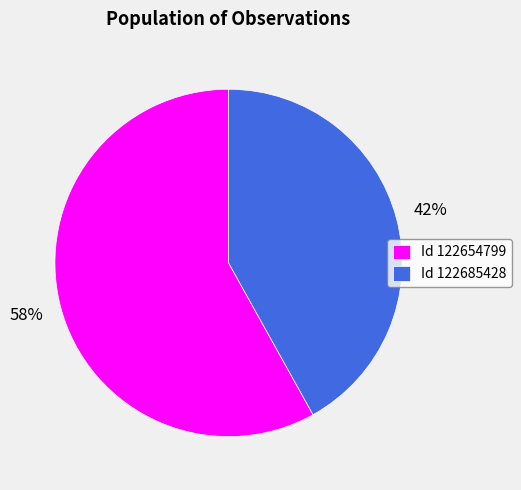

Does any single category account for the majority?

Yes